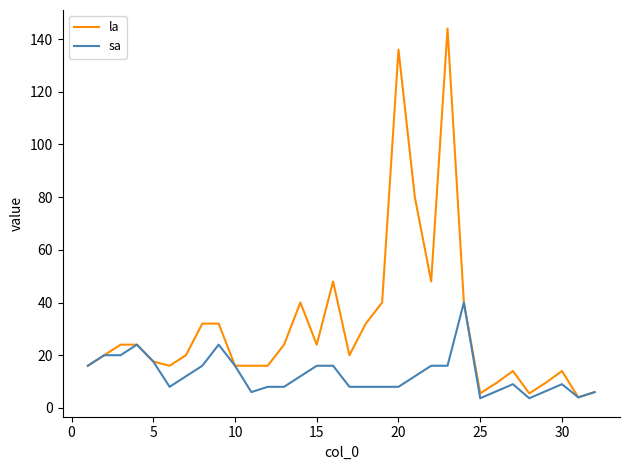

List the series in order of their overall mean, highest first.

la, sa